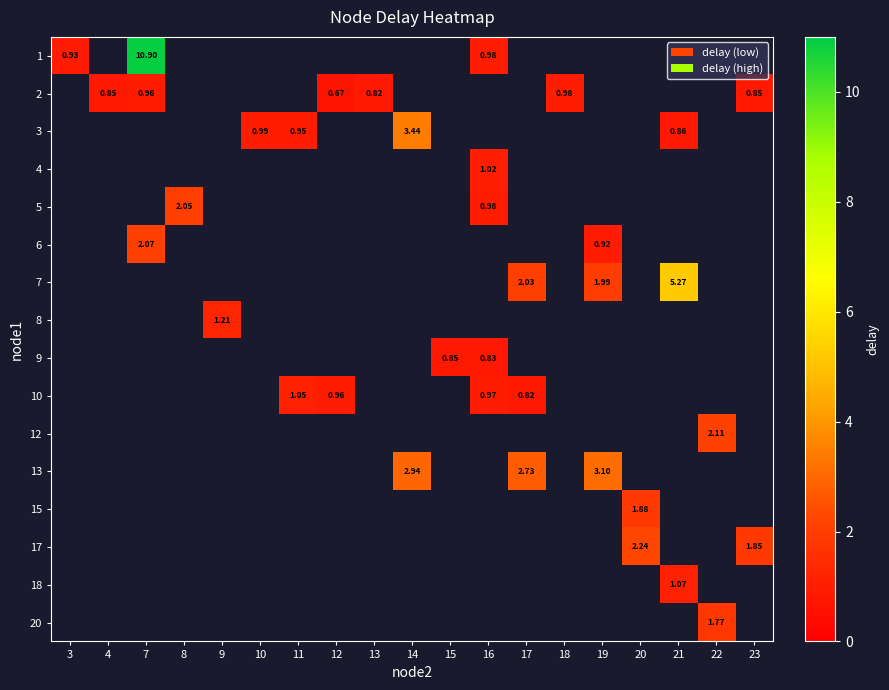

Which has a higher value, 15 or 9?

9